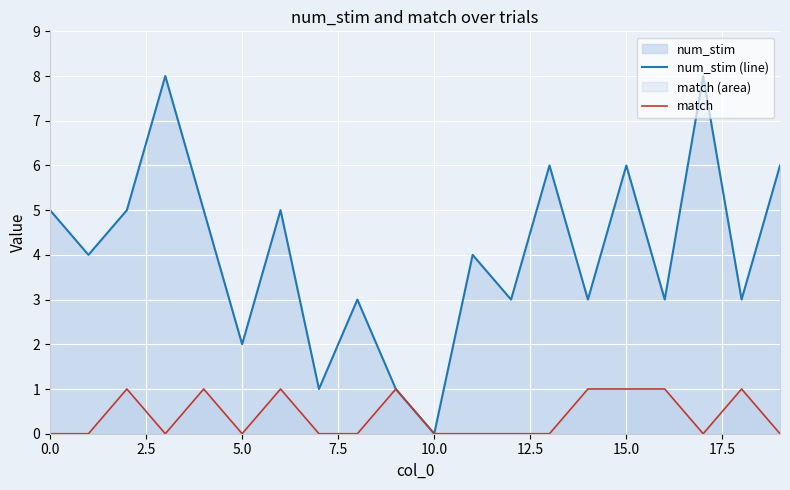

Which series has the largest range (max minus min)?

num_stim (line)